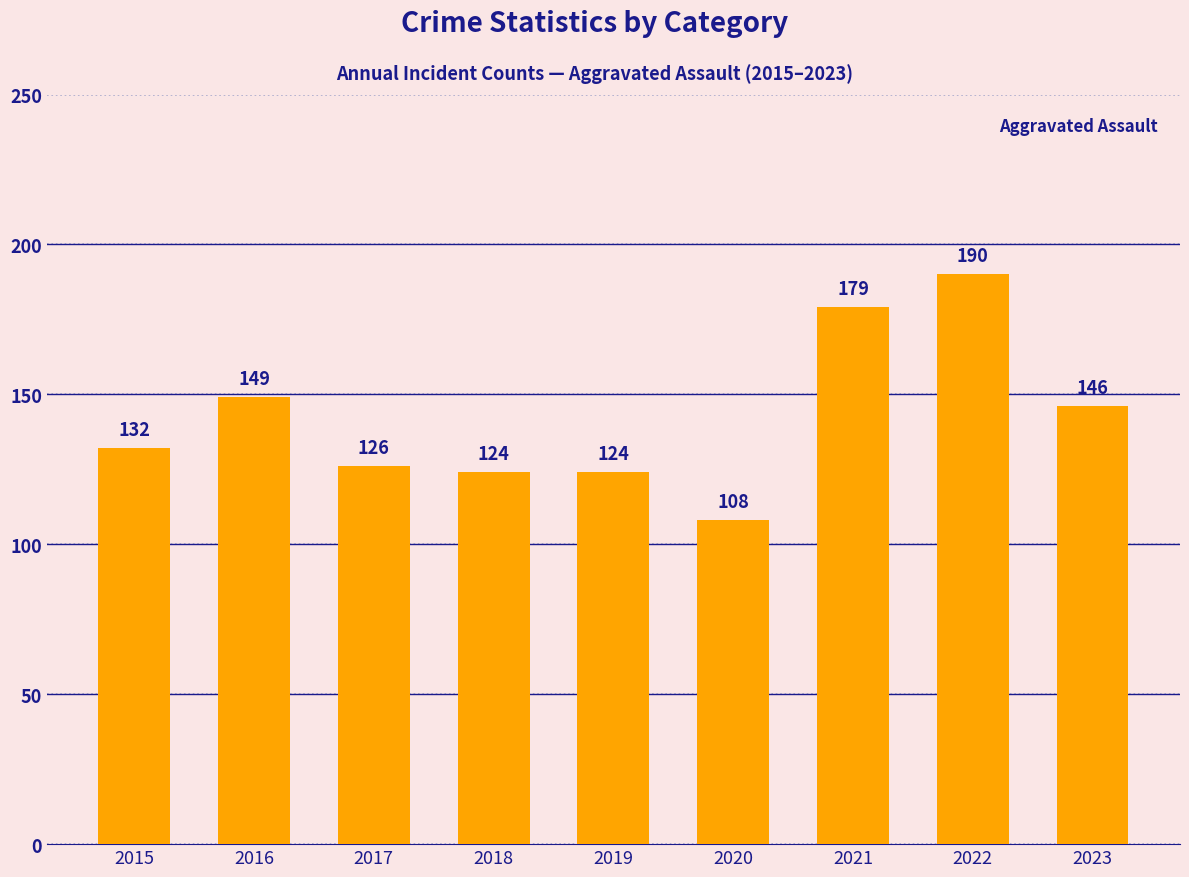

At which category does the chart reach its peak across all series?

2022